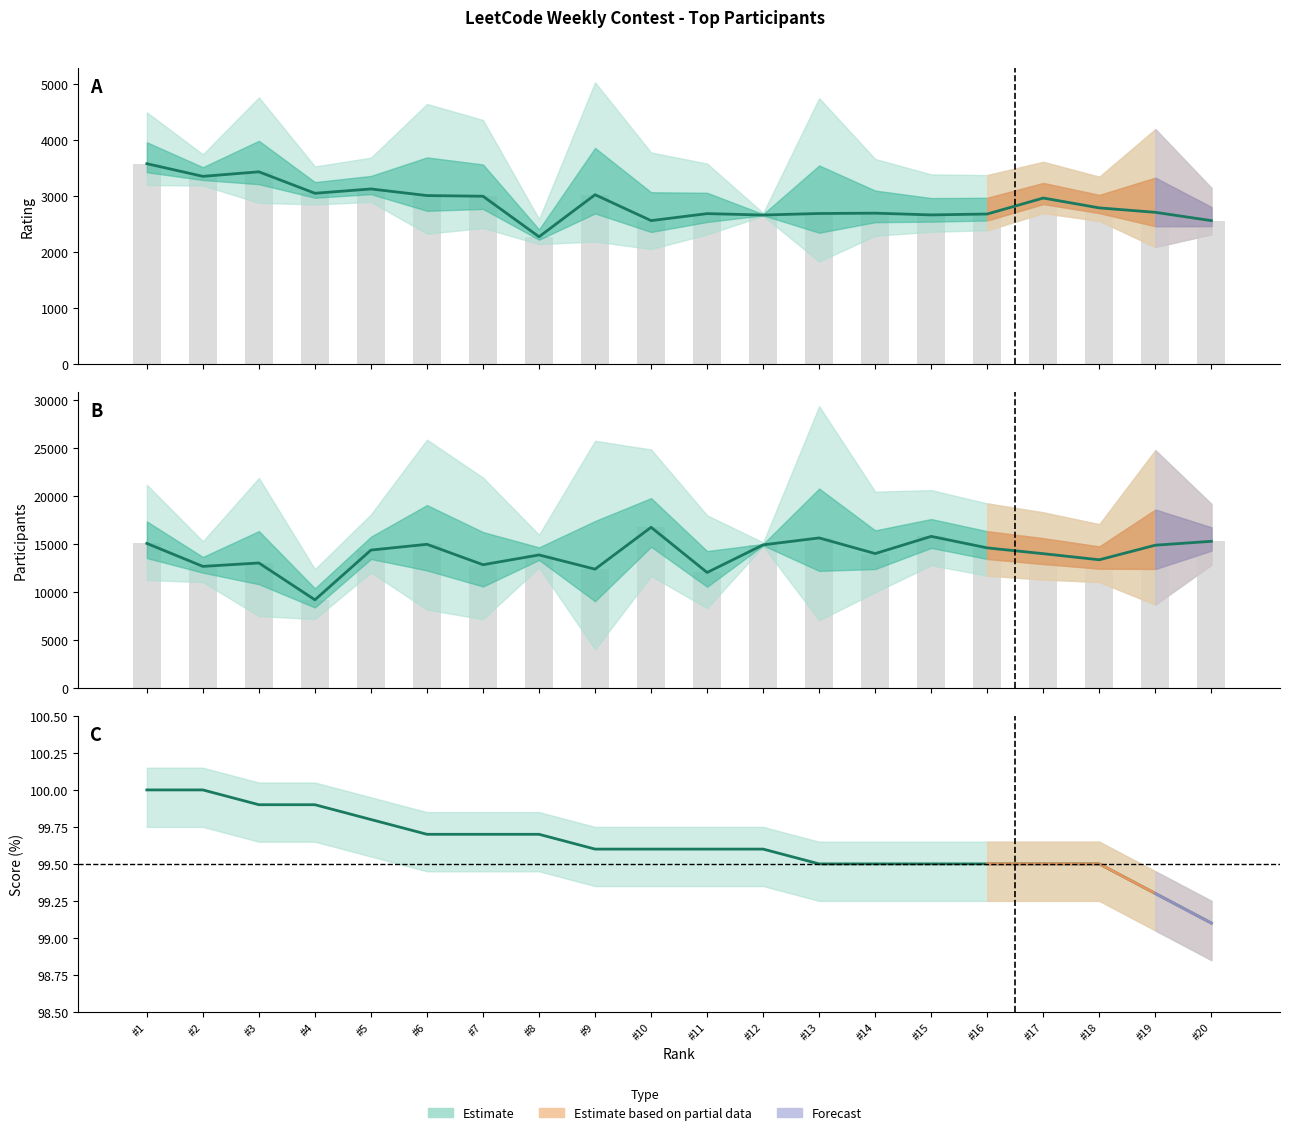

Rank the series at #3 from highest to lowest value.

Participants, Rating, Score